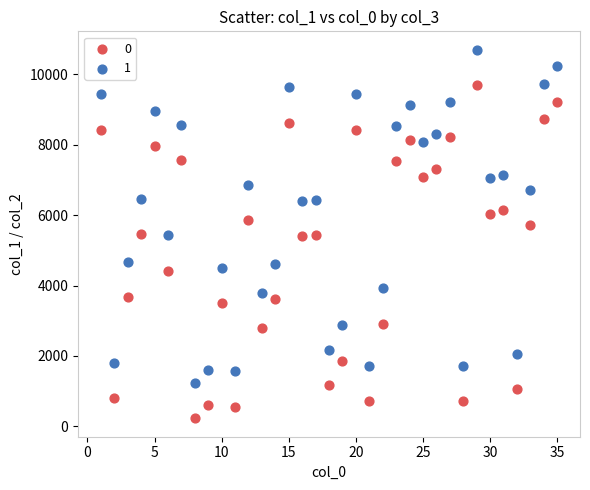

Across all data points, what is the range of Y values (max minus min)?

10473